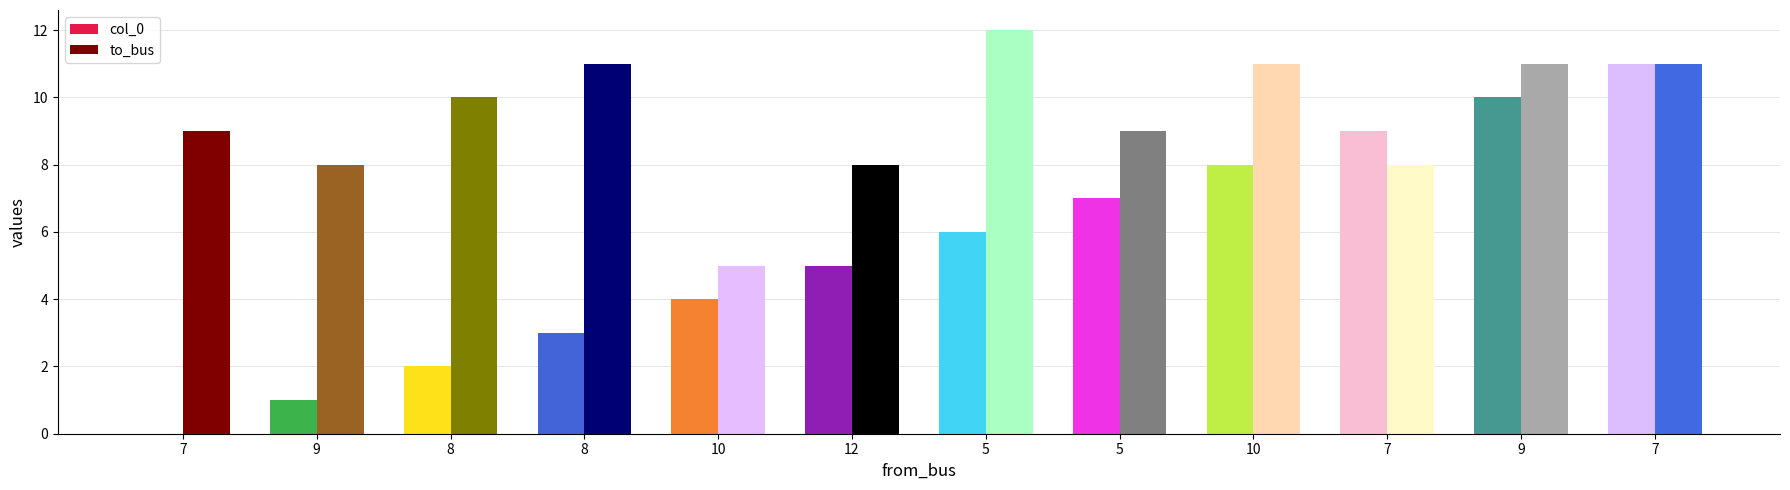

Reading right to left, what are all the values shown in this chart?

col_0: 11	10	9	8	7	6	5	4	3	2	1	0
to_bus: 11	11	8	11	9	12	8	5	11	10	8	9